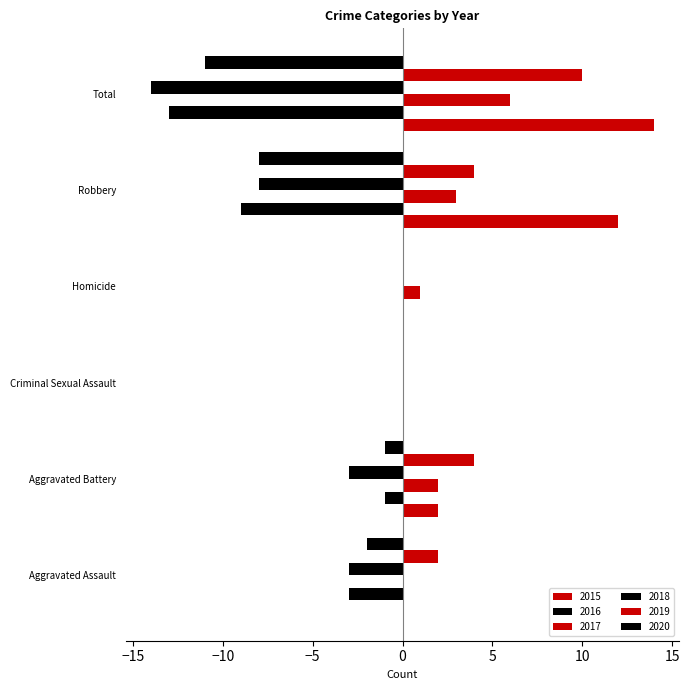

Reading right to left, transcribe all the data shown in this chart.

2015: 14	12	0	0	2	0
2016: -13	-9	0	0	-1	-3
2017: 6	3	1	0	2	0
2018: -14	-8	0	0	-3	-3
2019: 10	4	0	0	4	2
2020: -11	-8	0	0	-1	-2